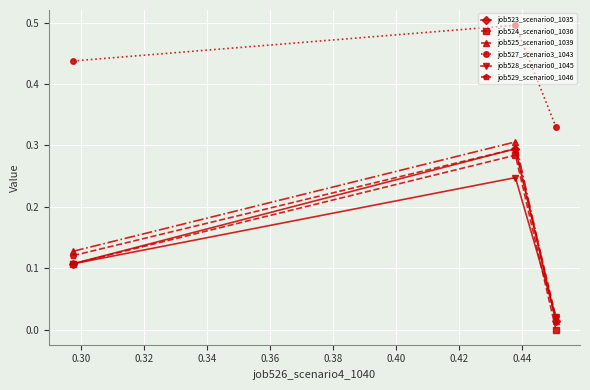

Which series has the largest total across all categories?

job527_scenario3_1043